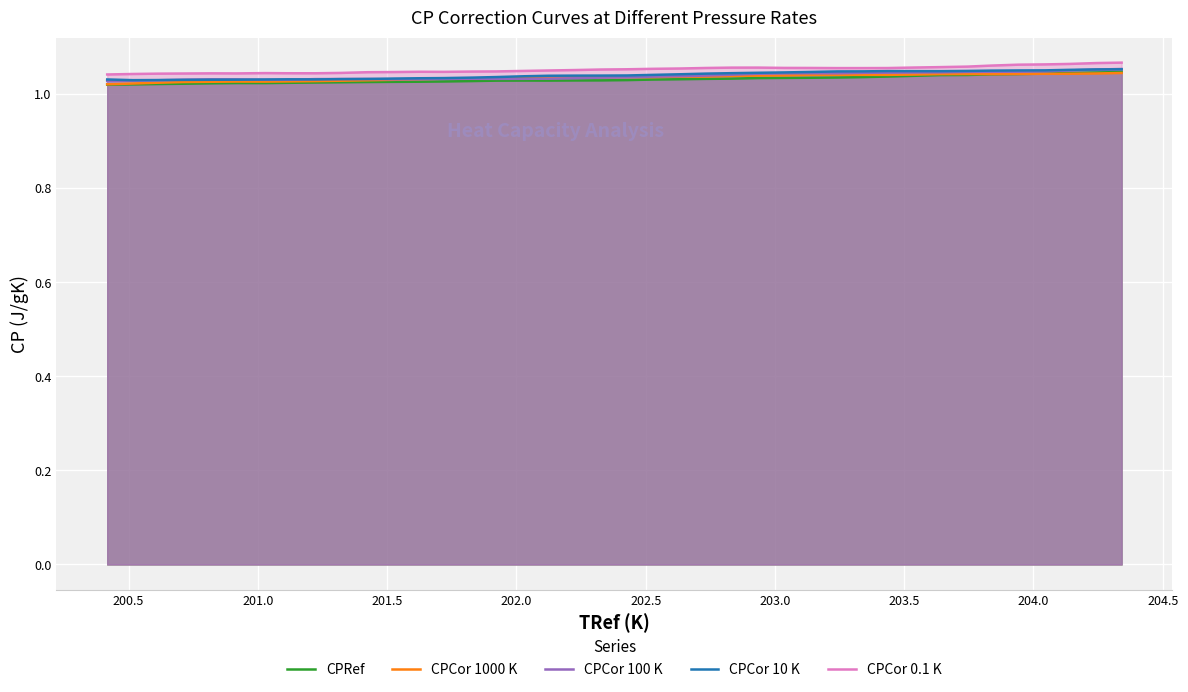

How many CPCor 0.1 K values are between 1 and 2?

40